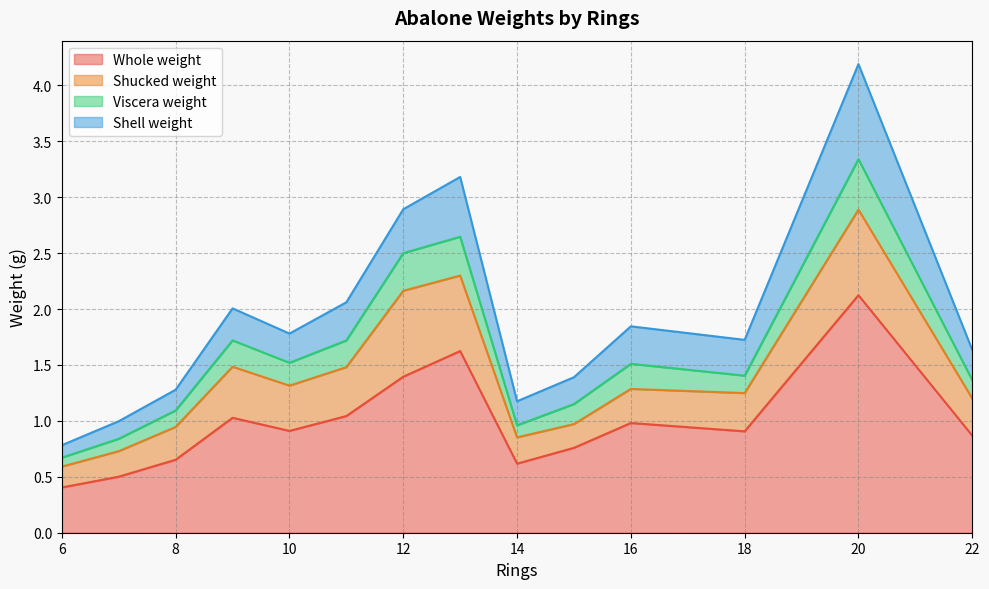

Does the chart display data point markers on the line(s)?

No